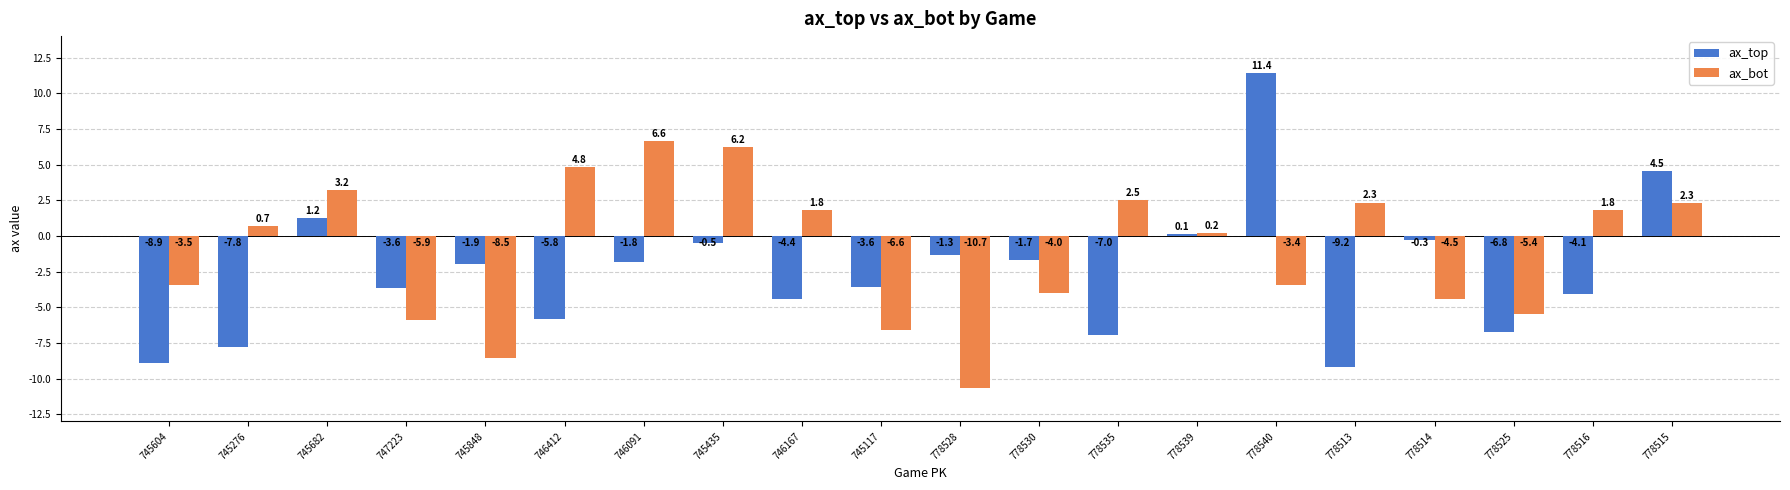

How many values in ax_top are below zero?

16